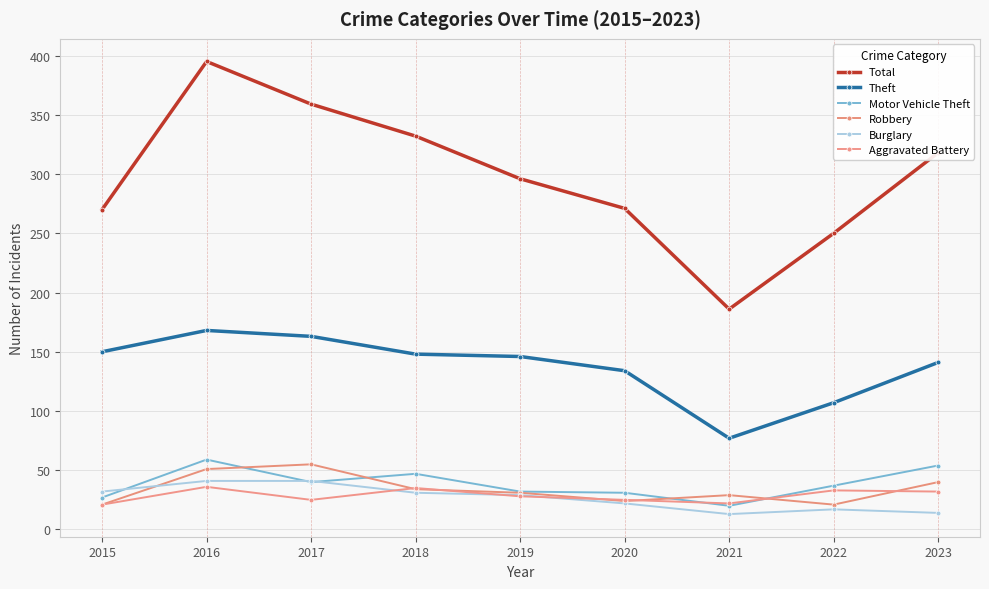

What is the difference between the maximum and minimum values in the Burglary series?

28